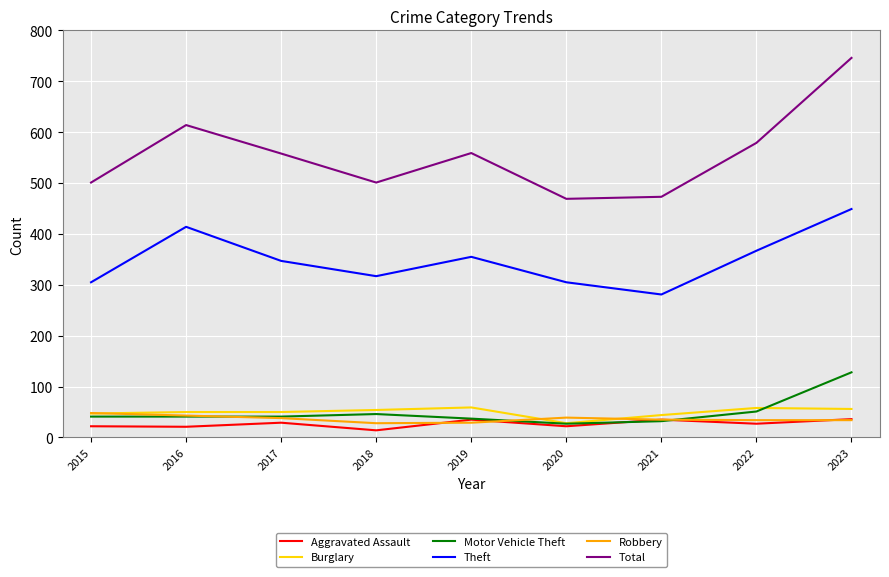

What is the difference between the second highest and second lowest values in the Theft series?

109